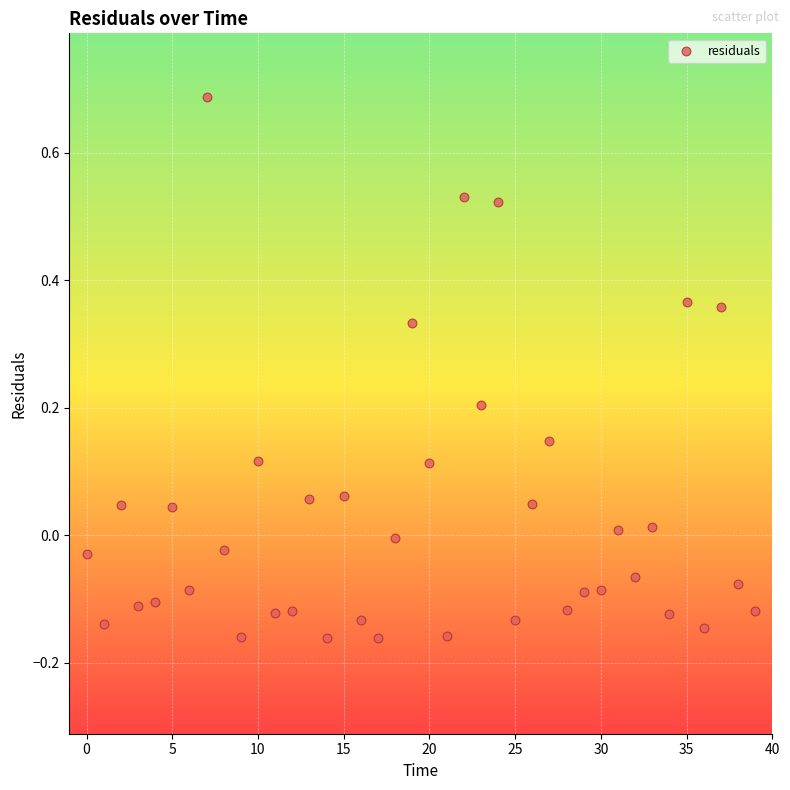

What is the range of Y values (max minus min)?

0.8